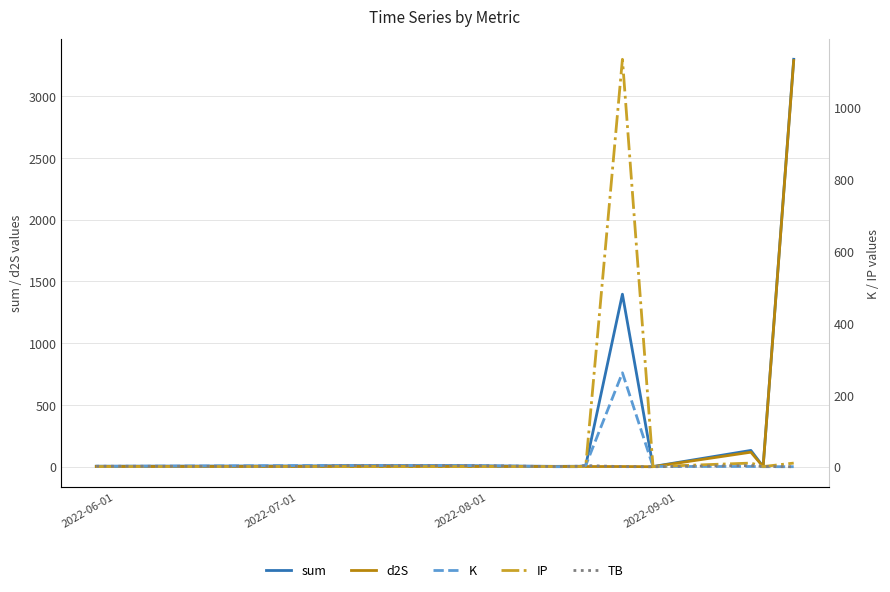

What is the sum of the sum values at 2022-06-01 and 2022-07-01?

10.7